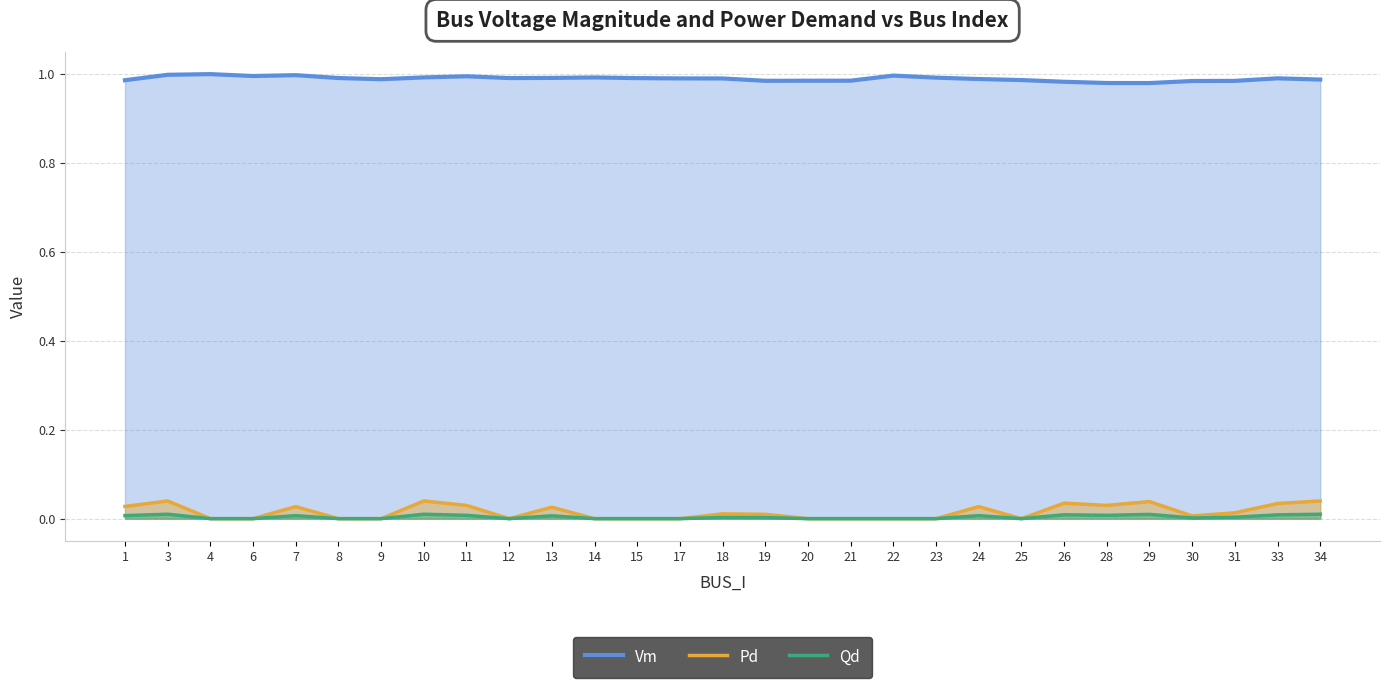

At how many categories does at least one series exceed 0?

29